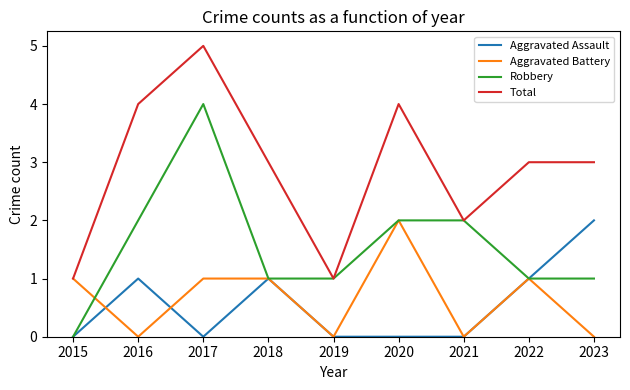

What is the sum of all Aggravated Assault values?

5